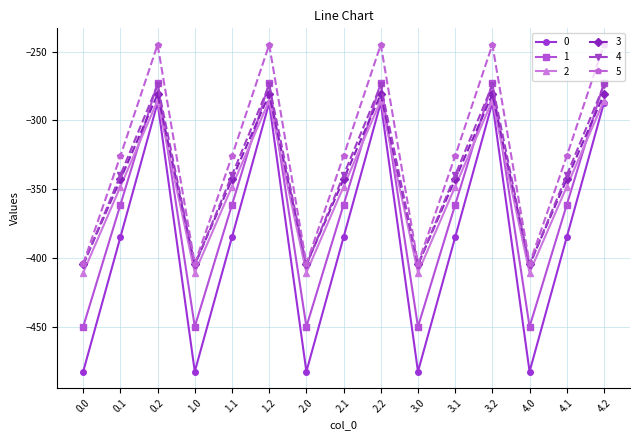

In 3, how many points are lower than both neighbors (excluding endpoints)?

4